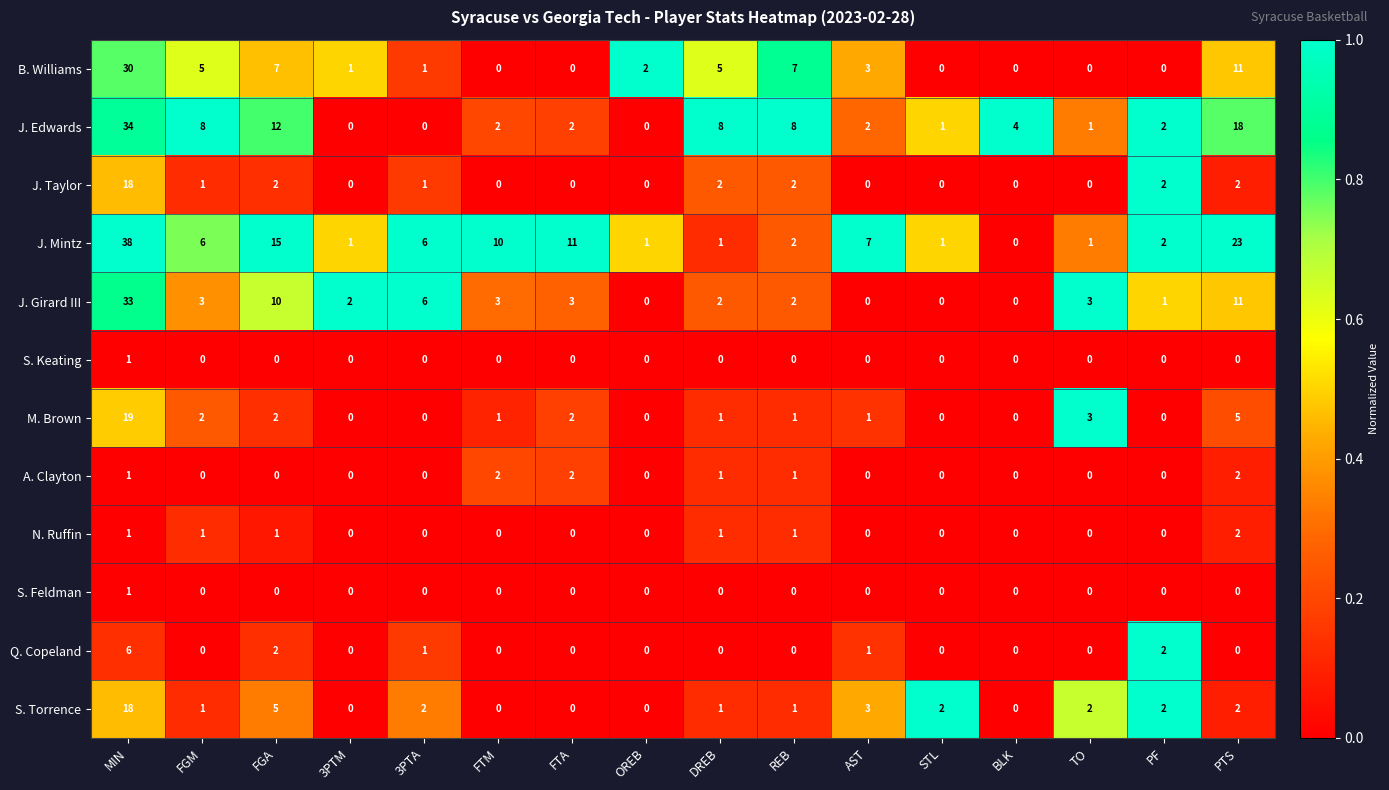

Which series has the largest range (max minus min)?

J. Mintz